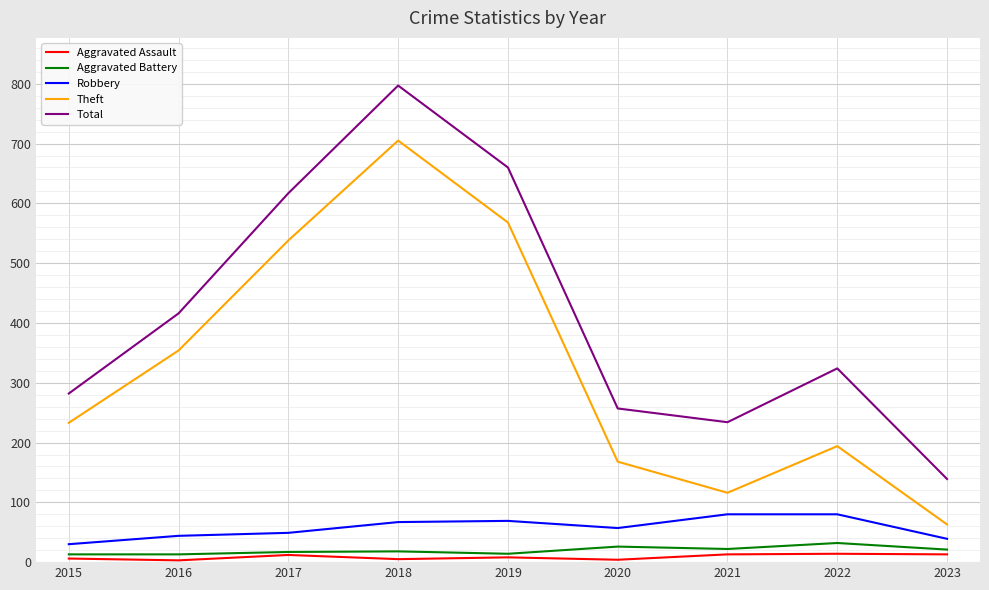

True or false: Theft and Aggravated Battery intersect in this chart.

False